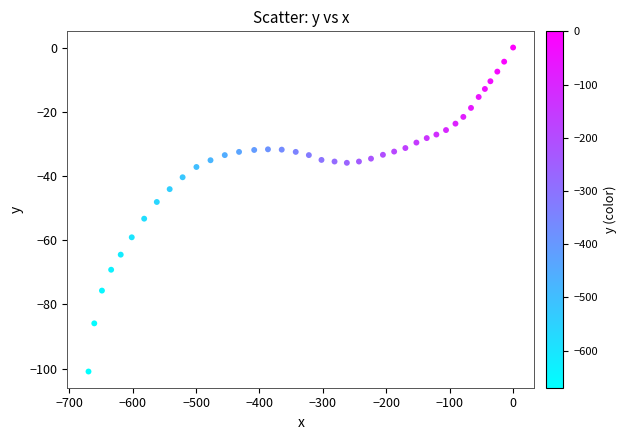

What Y value in the scatter plot is closest to -50?

-48.1